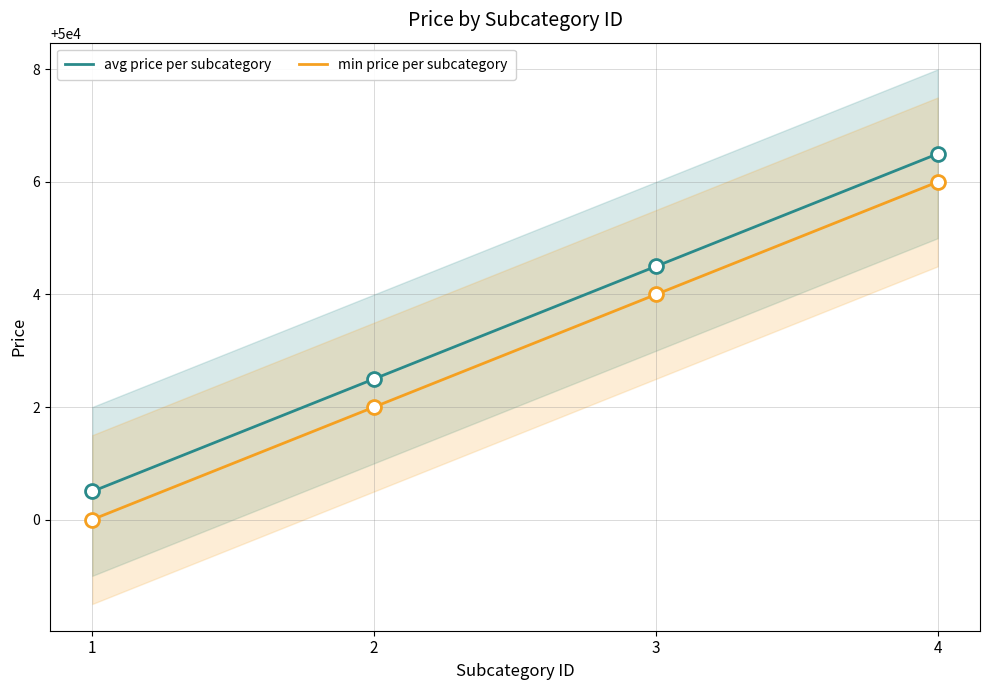

Which category has the lowest value in the avg price per subcategory series?

1